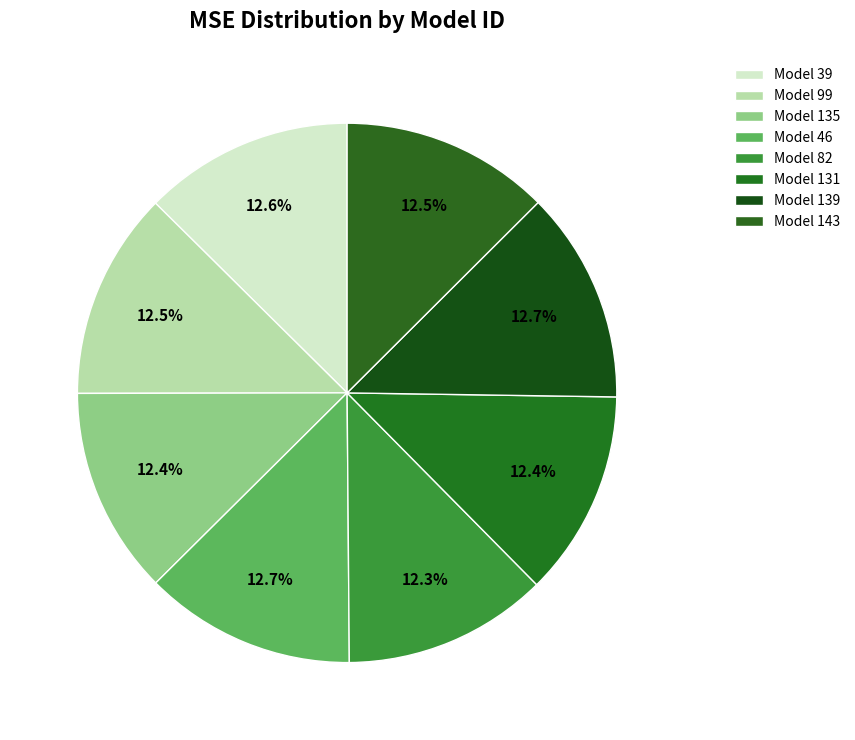

Count the number of slices in the pie.

8